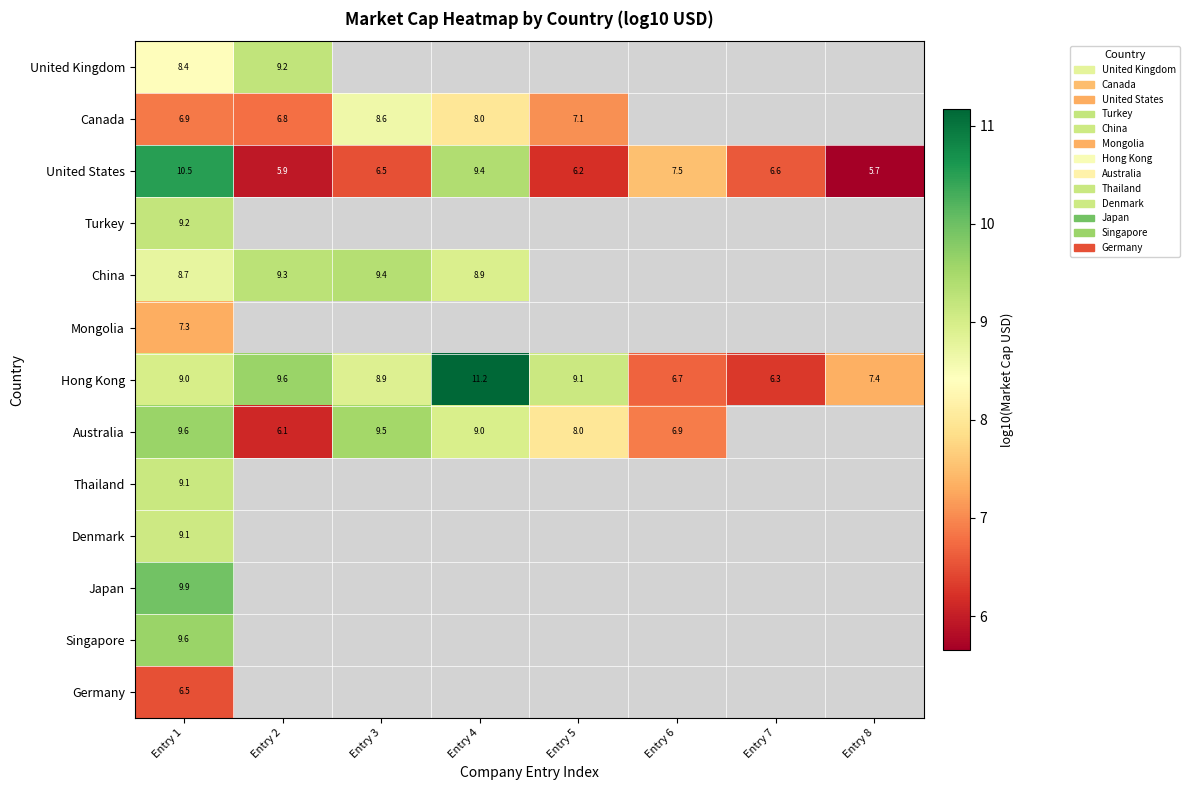

What is the maximum value shown in the chart?

11.2